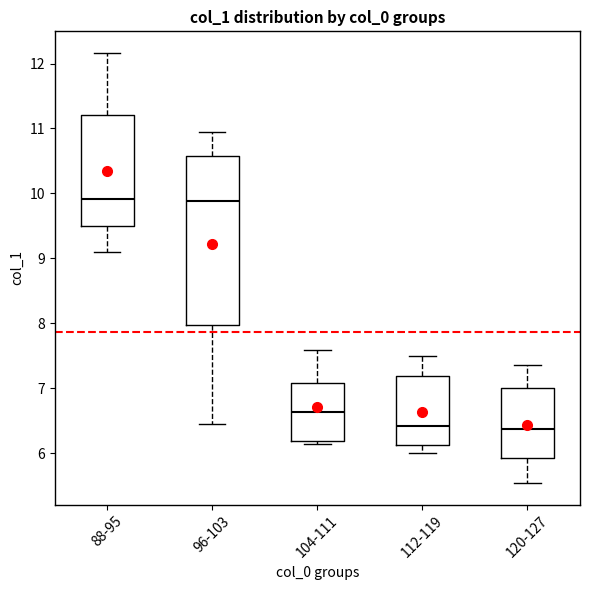

Reading left to right, transcribe this box plot: for each box, give where its median line is, the range the box spans, and where its two whiskers end, as read against the y-axis. The values are not printed on the chart, so give them approximately, as read against the axis.

88-95: median 9.9, box 9.5 to 11.2, whiskers 9.1 to 12.2
96-103: median 9.9, box 8.0 to 10.6, whiskers 6.4 to 10.9
104-111: median 6.6, box 6.2 to 7.1, whiskers 6.1 to 7.6
112-119: median 6.4, box 6.1 to 7.2, whiskers 6.0 to 7.5
120-127: median 6.4, box 5.9 to 7.0, whiskers 5.5 to 7.4